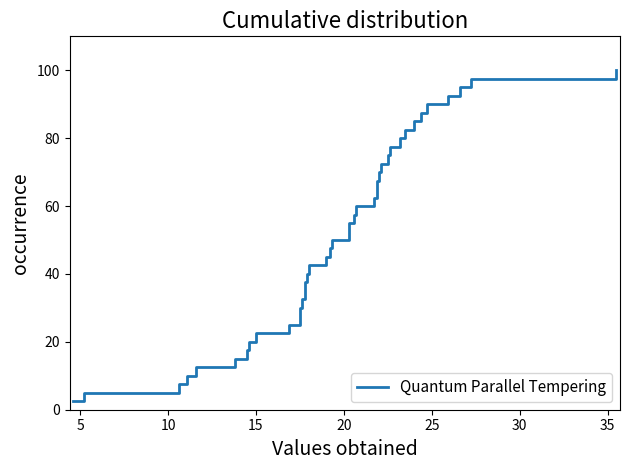

The chart shows a value of 3.2 at 5. True or false?

False